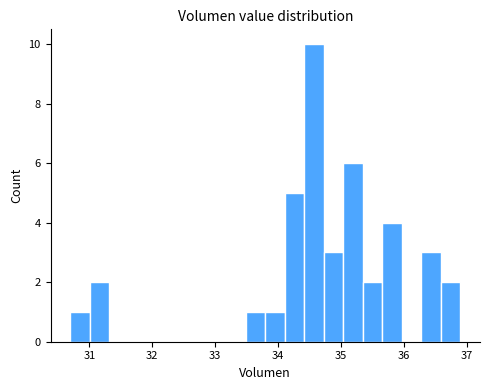

Read against the x-axis, roughly where is the centre of the tallest bar?

34.6